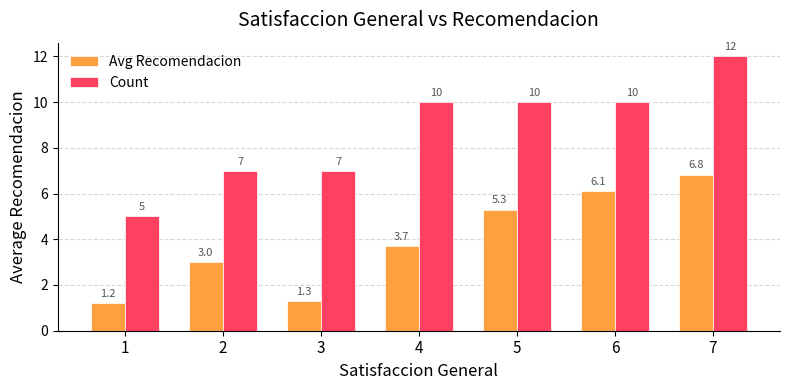

Is it true that Avg Recomendacion equals 1.2 at 1?

True